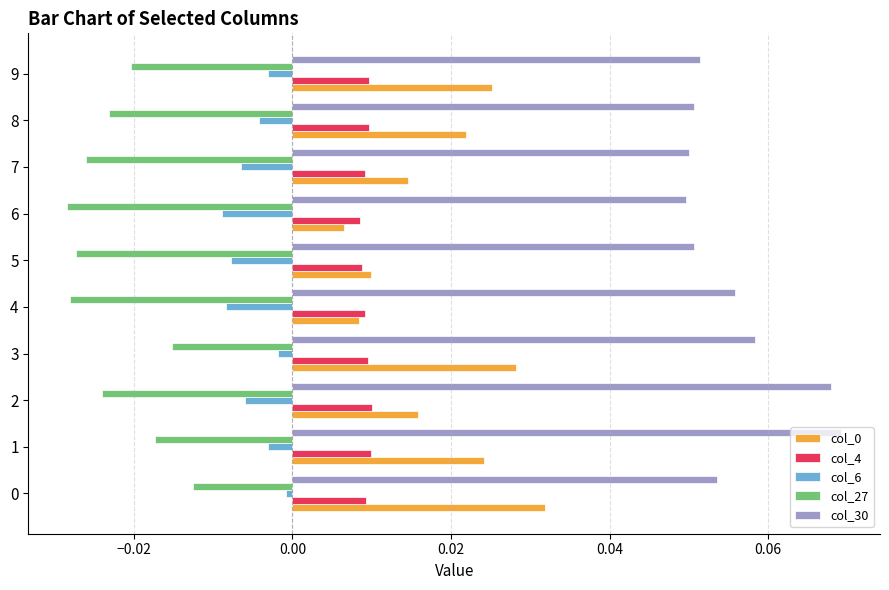

The col_30 series shows 0.0 at 9. True or false?

False